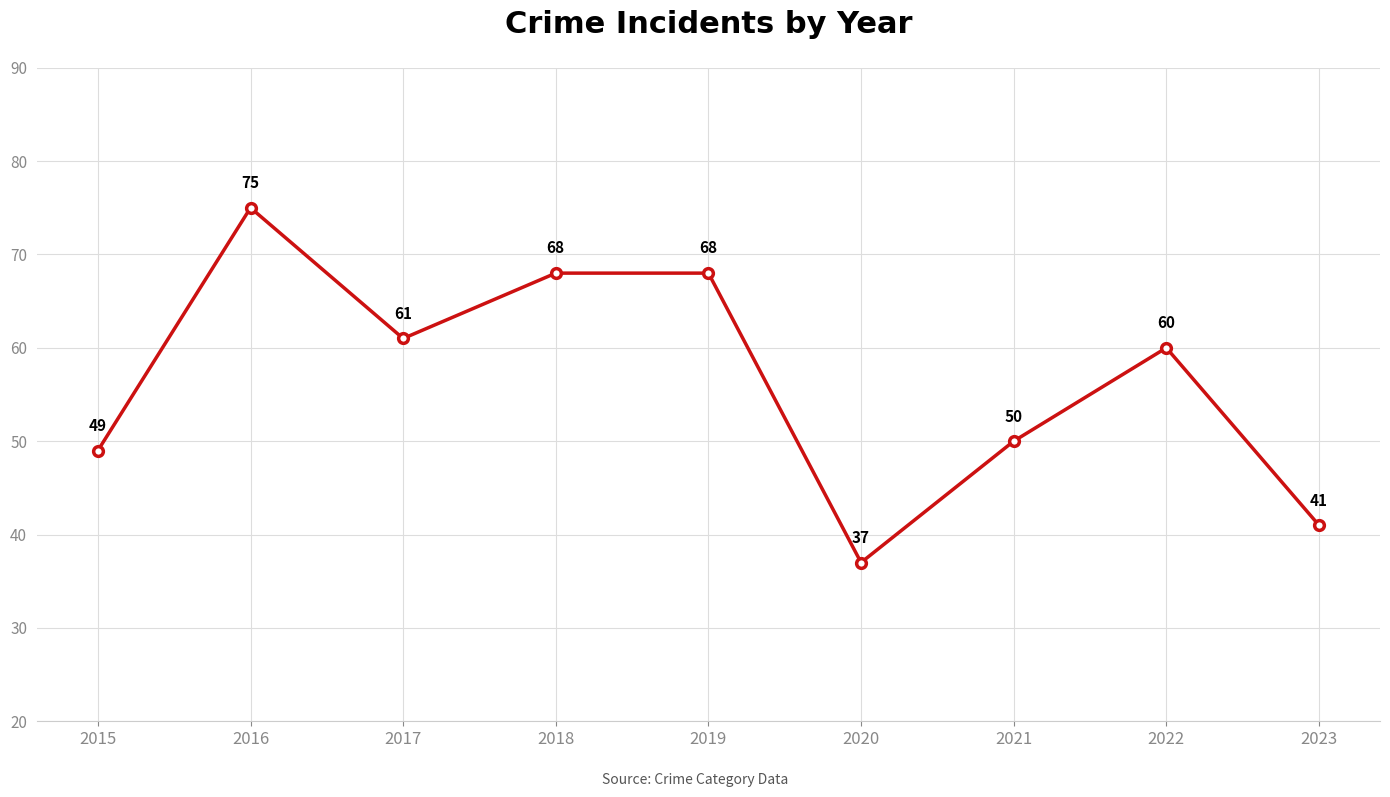

How many distinct data groups are displayed?

1